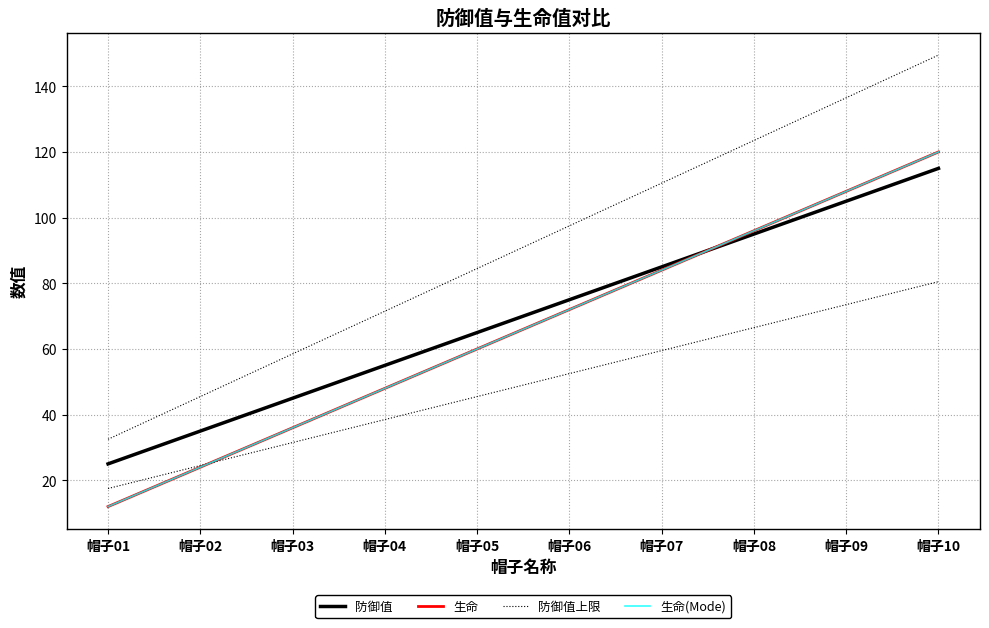

True or false: 生命 and 生命(Mode) cross at least once.

False